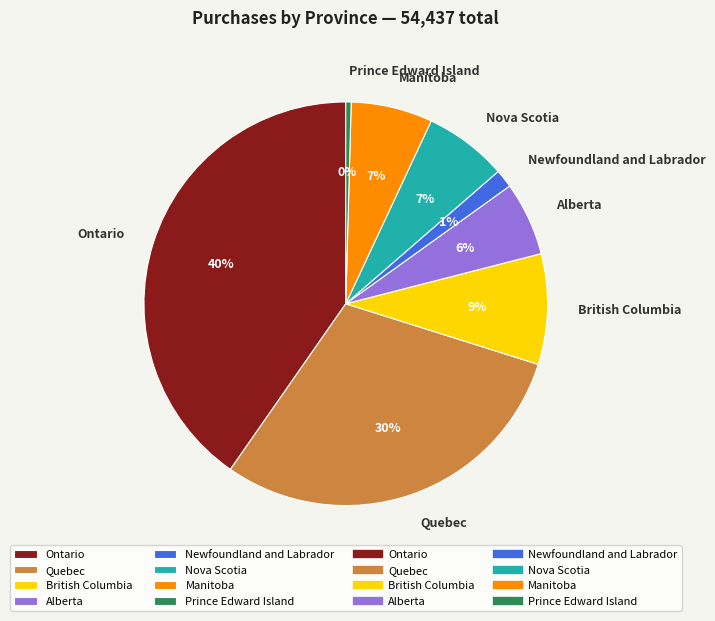

To the nearest percent, what percentage of the pie is Quebec?

30%